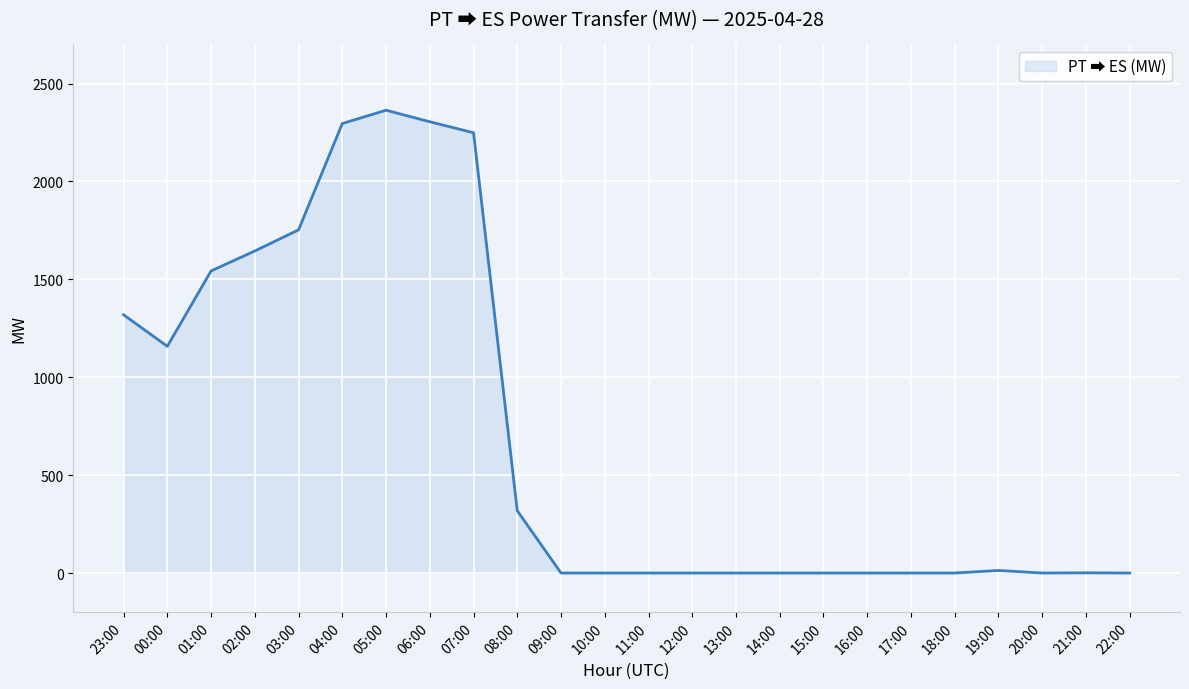

Which label corresponds to the largest value in the chart?

05:00